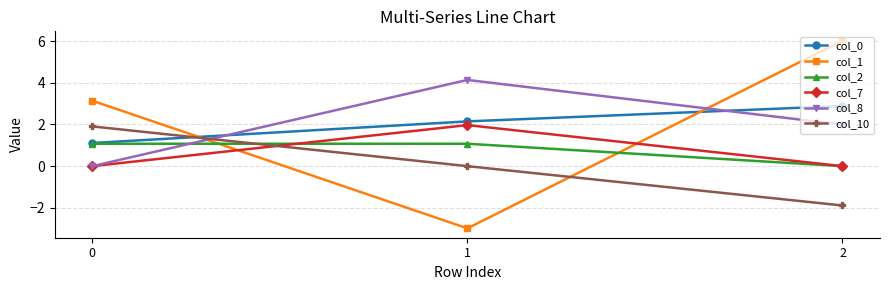

The col_10 series shows -1.7 at 1. True or false?

False